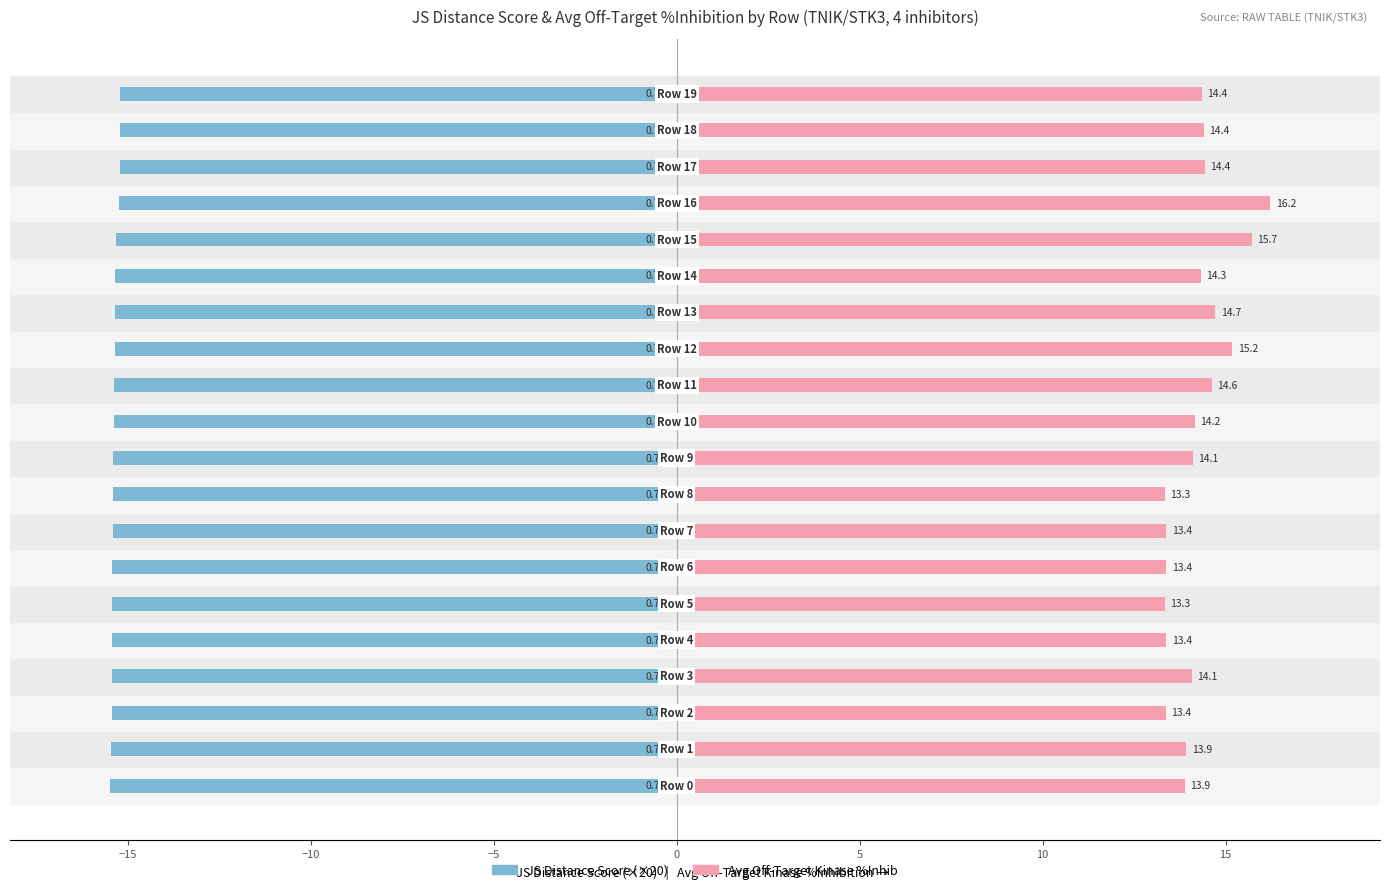

The value of JS Distance Score (×20) at 0 is -15.4. True or false?

True